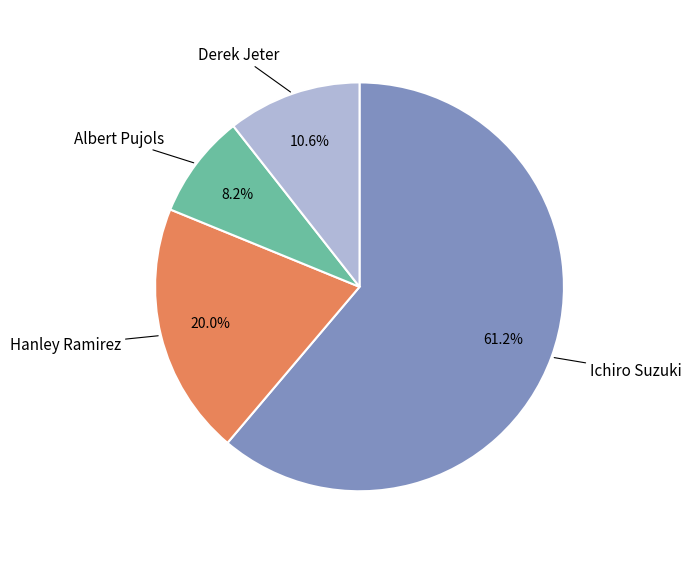

To the nearest percent, what is the average slice percentage?

25%